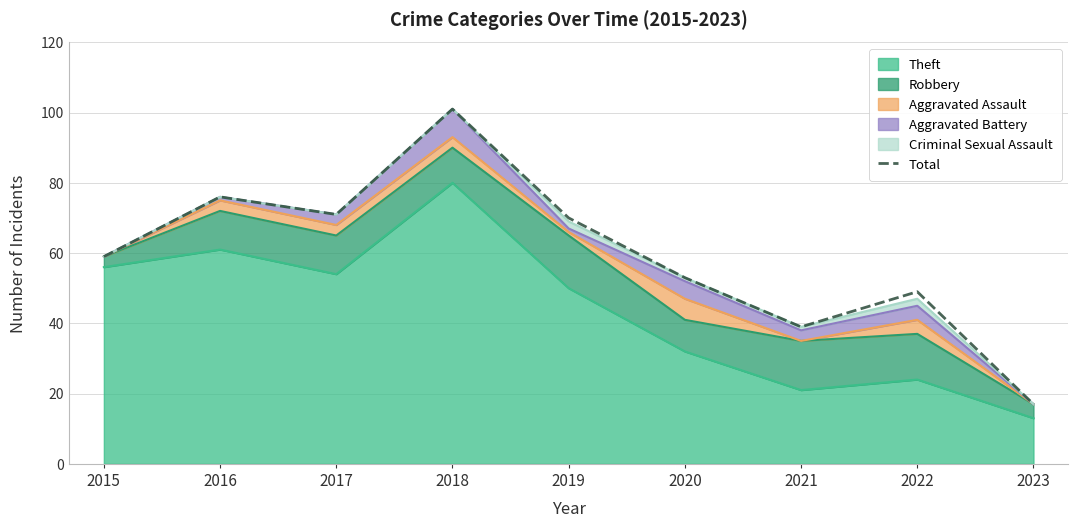

The value at 2017 is 71. True or false?

True